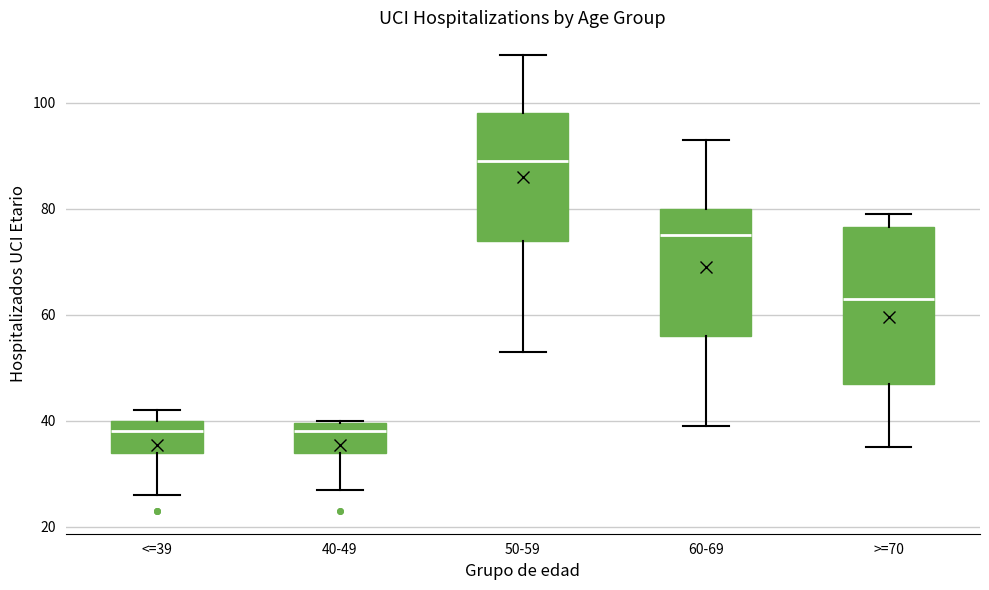

Reading left to right, read every box against the y-axis: the position of its median line, the range the box covers, and the ends of its whiskers. The values are not printed on the chart, so give them approximately, as read against the axis.

<=39: median 38, box 34 to 40, whiskers 26 to 42
40-49: median 38, box 34 to 40, whiskers 28 to 40
50-59: median 90, box 74 to 98, whiskers 54 to 110
60-69: median 76, box 56 to 80, whiskers 40 to 94
>=70: median 64, box 48 to 76, whiskers 36 to 80